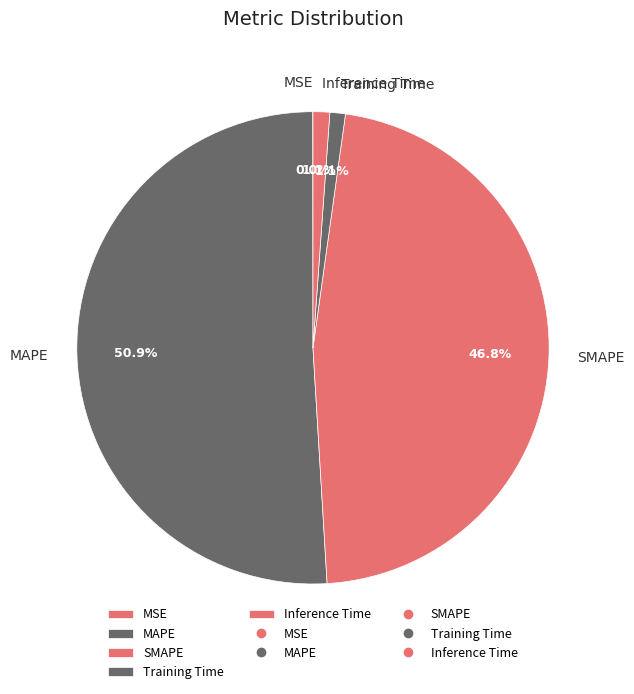

Does SMAPE account for over 50% of the chart?

No